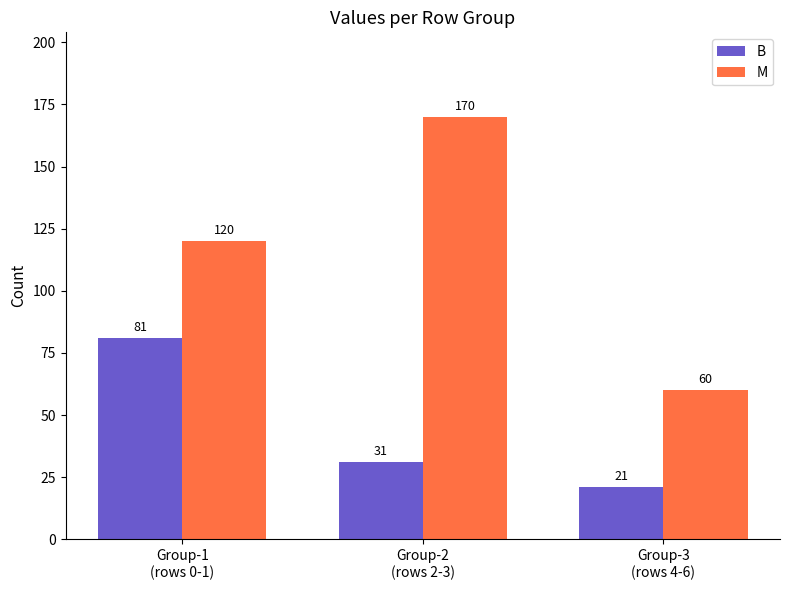

Reading left to right, transcribe all the data shown in this chart.

B: Group-1
(rows 0-1)=81	Group-2
(rows 2-3)=31	Group-3
(rows 4-6)=21
M: Group-1
(rows 0-1)=120	Group-2
(rows 2-3)=170	Group-3
(rows 4-6)=60